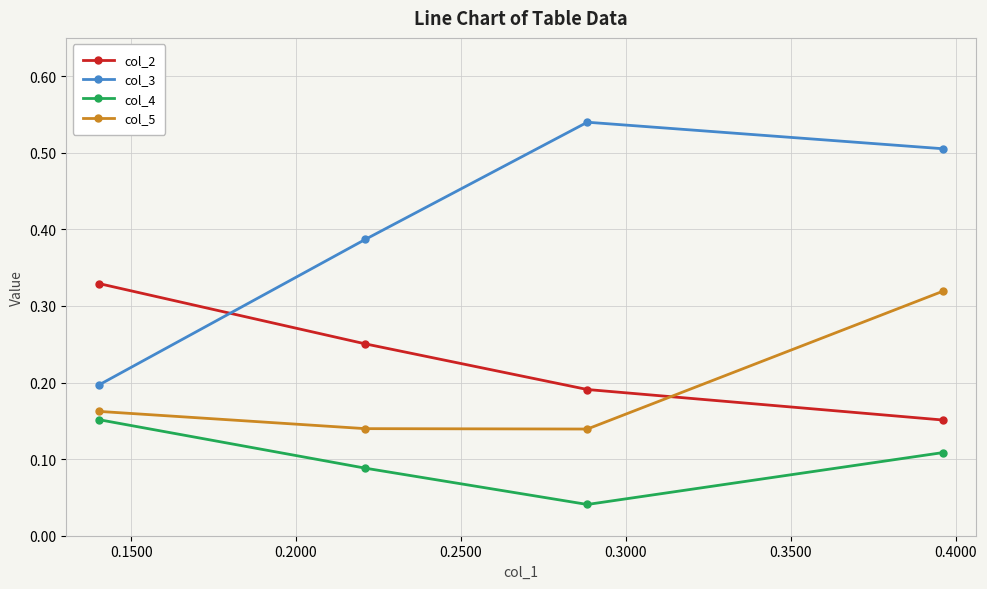

Which series has the largest total across all categories?

col_3